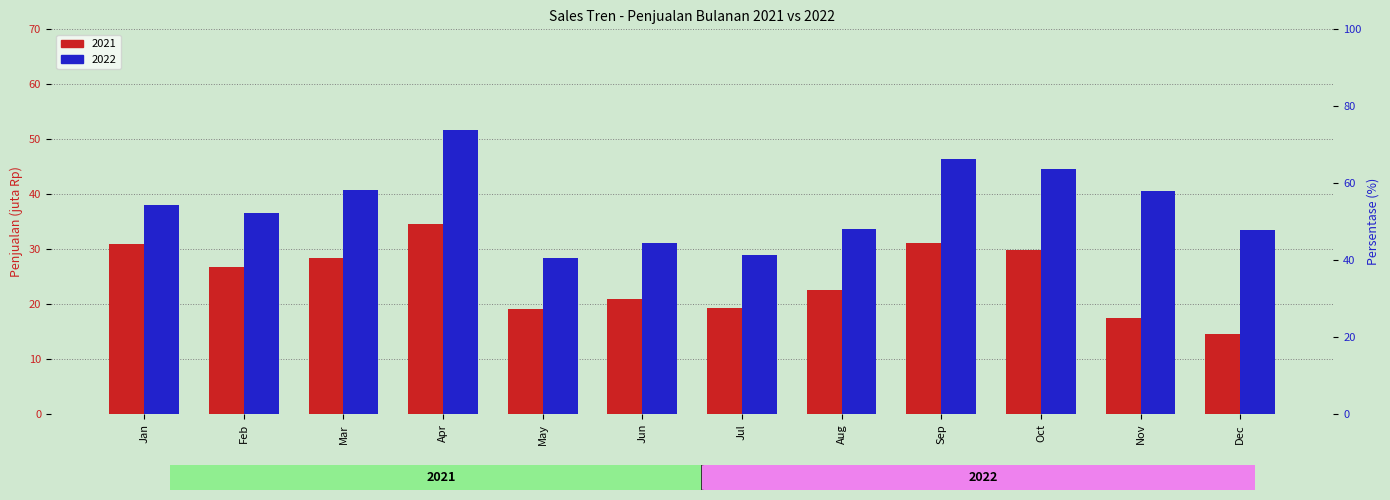

At how many categories does at least one series exceed 38?

6